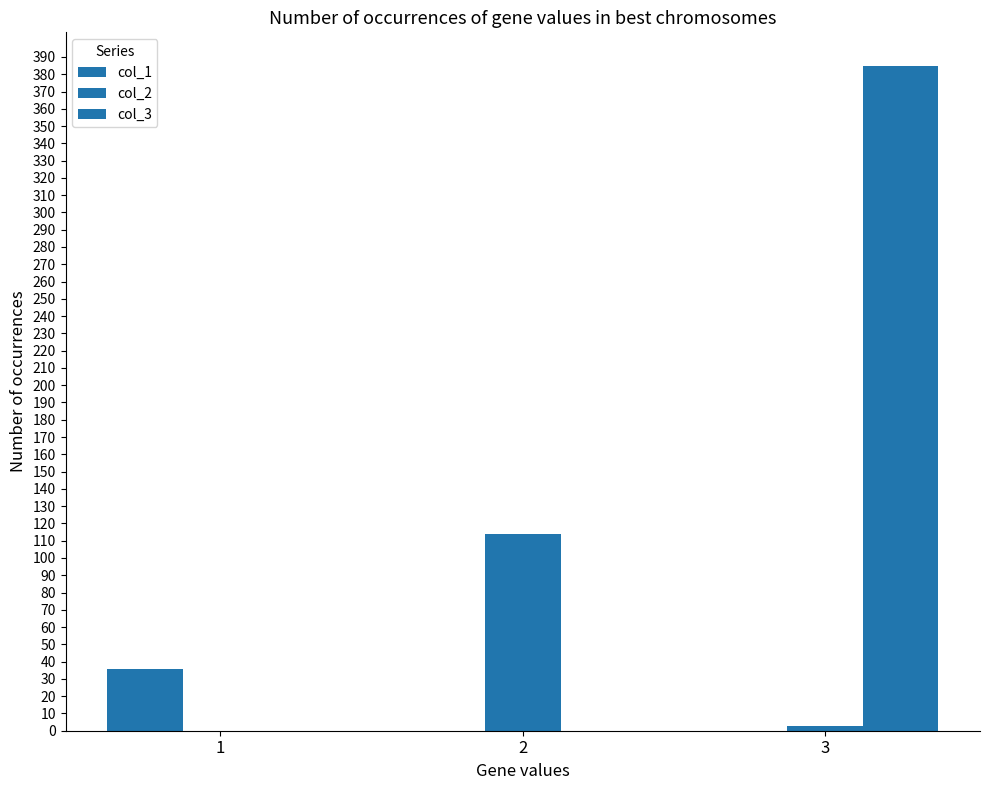

At 1, list the series in order from smallest to largest.

col_2, col_3, col_1